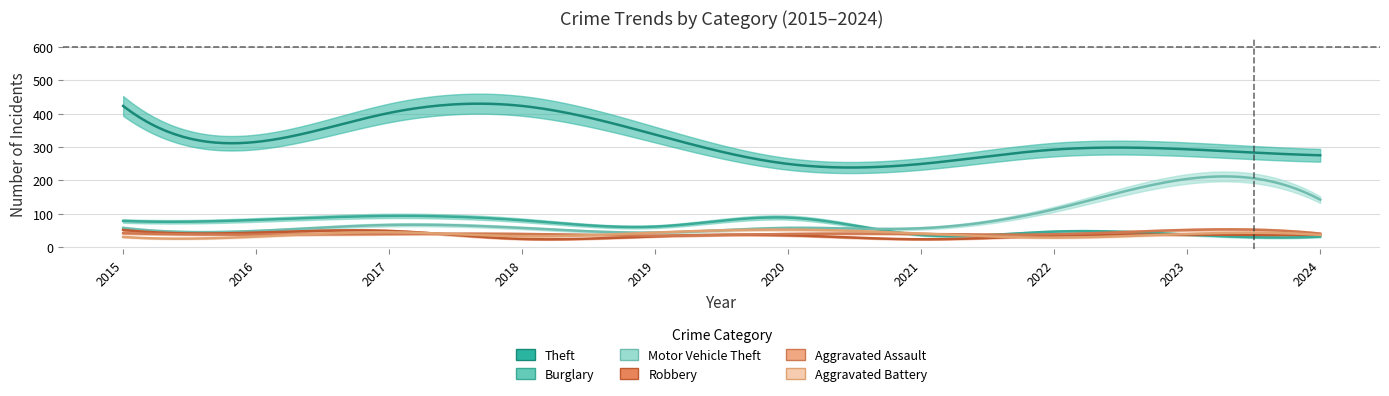

The Robbery series shows 53 at 2022. True or false?

False